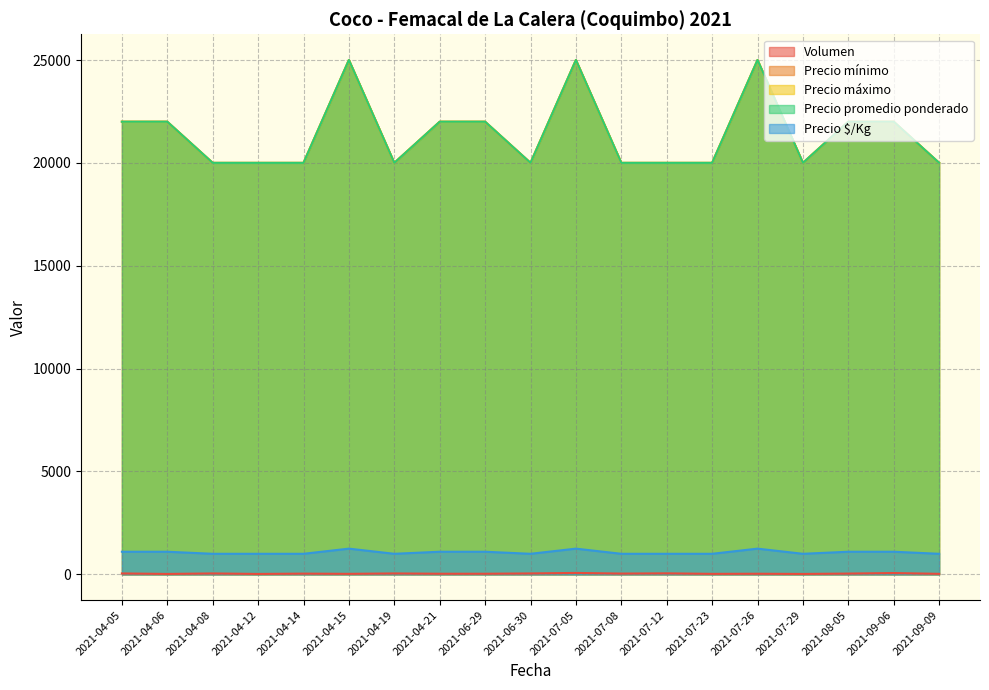

True or false: Precio $/Kg and Precio promedio ponderado intersect in this chart.

False